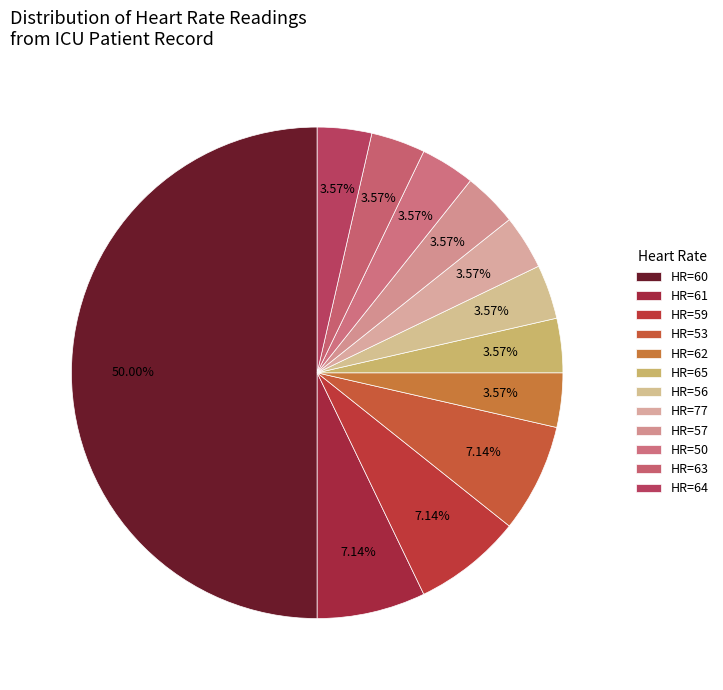

To the nearest percent, what is the difference between the largest and smallest slice percentages?

46%